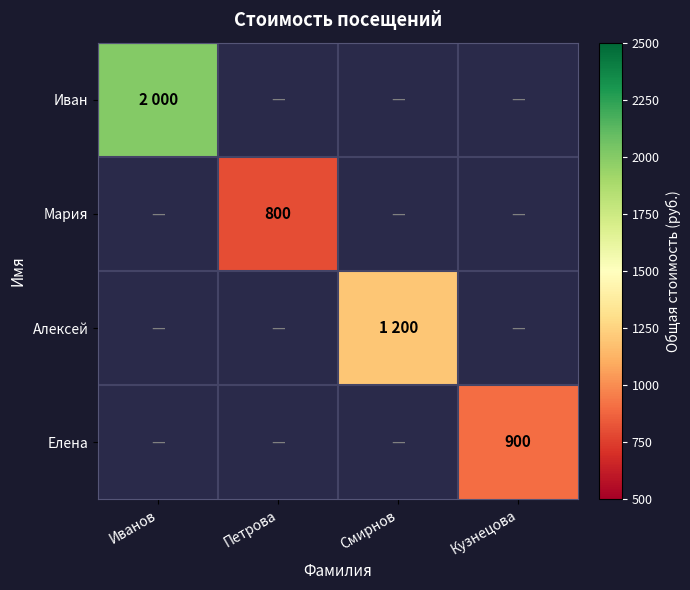

How many positive values does the Мария series have?

1